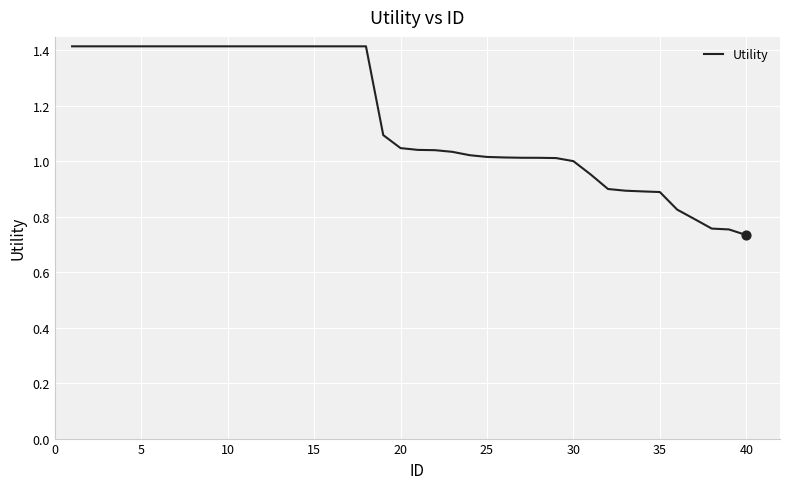

What is the maximum value shown in the chart?

1.4